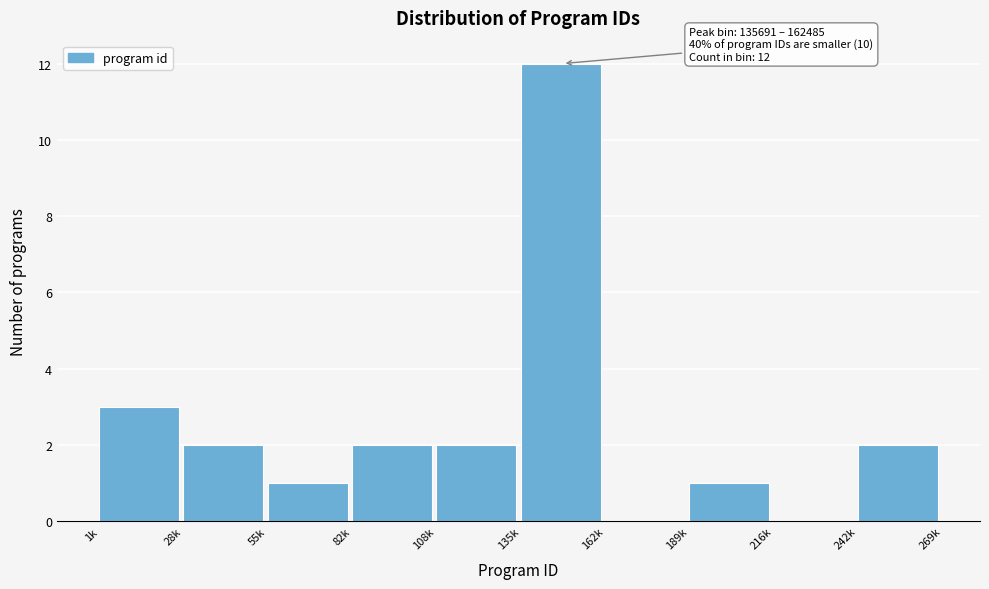

Reading right to left, what are all the values shown in this chart?

242k=2	216k=0	189k=1	162k=0	135k=12	108k=2	82k=2	55k=1	28k=2	1k=3